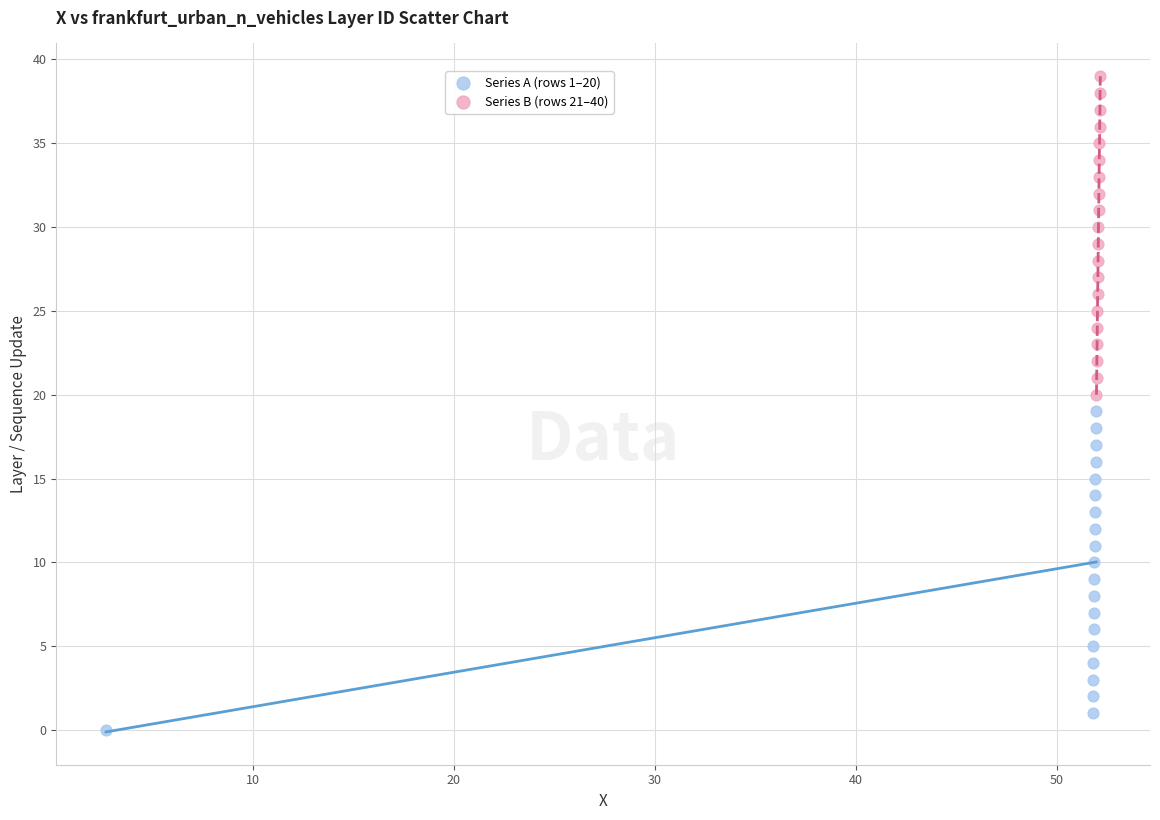

Which series contains the highest Y value?

Series B (rows 21–40)